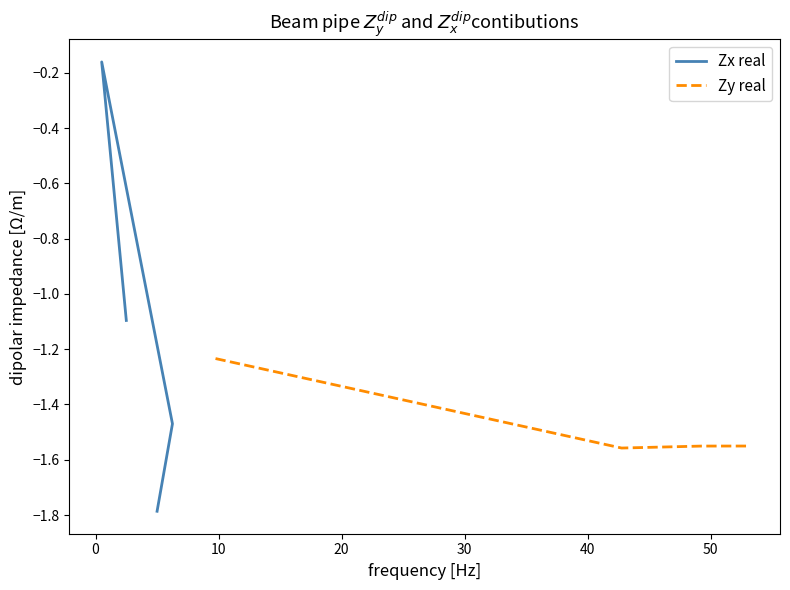

How many interior local peaks does the Zx real series have?

1